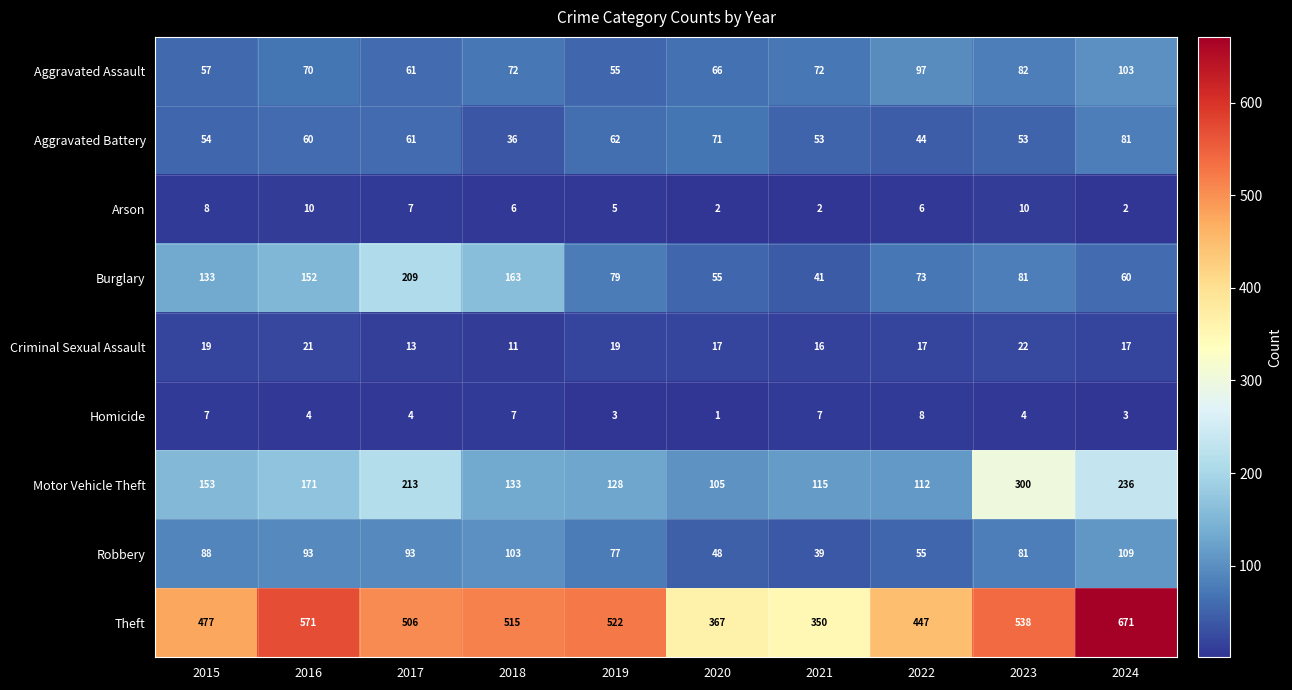

Which category has the highest value across all series?

2024